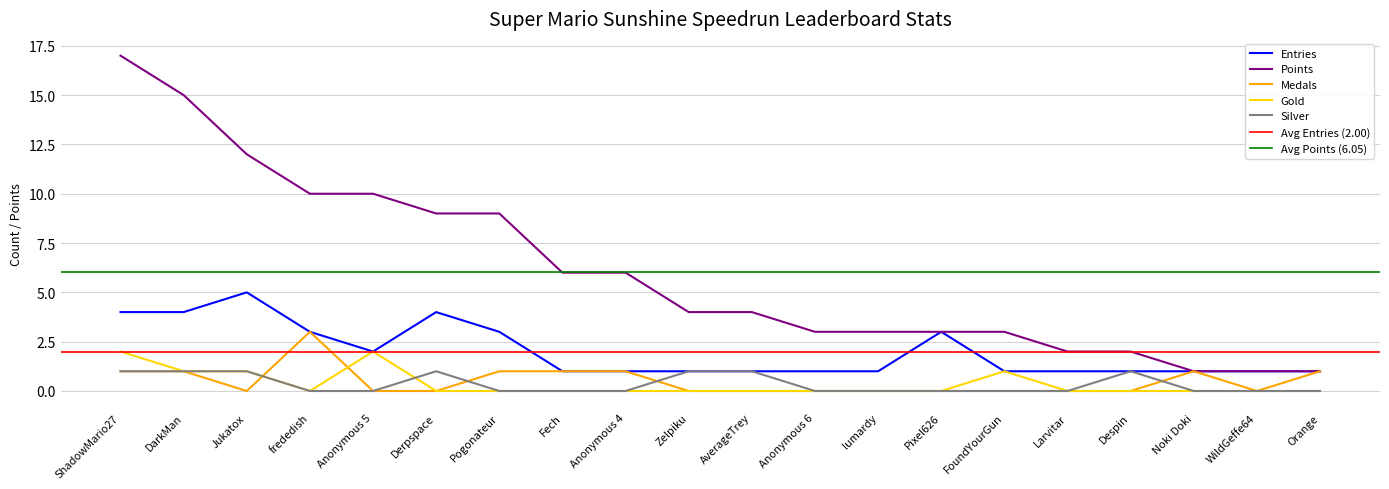

True or false: Points and Gold cross at least once.

False